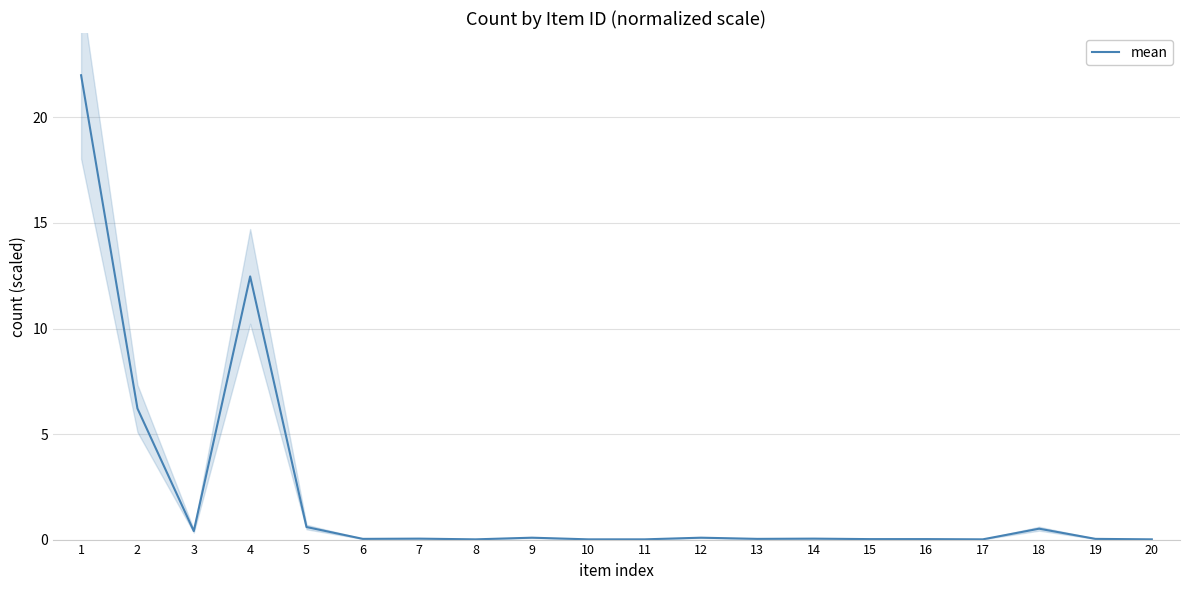

What is the change in value from 2 to 8?

-6.2